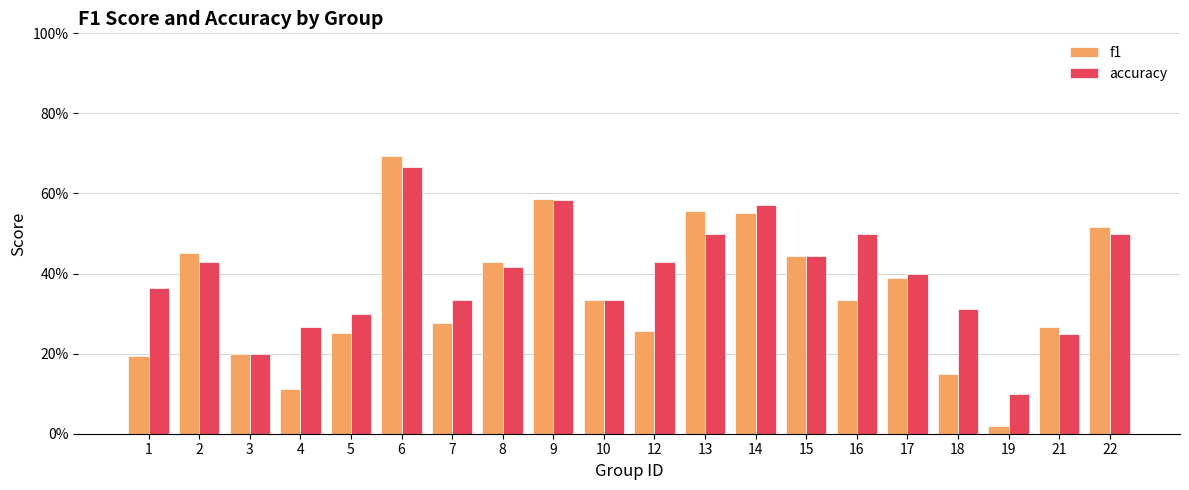

What are all the series names shown in the legend?

f1, accuracy